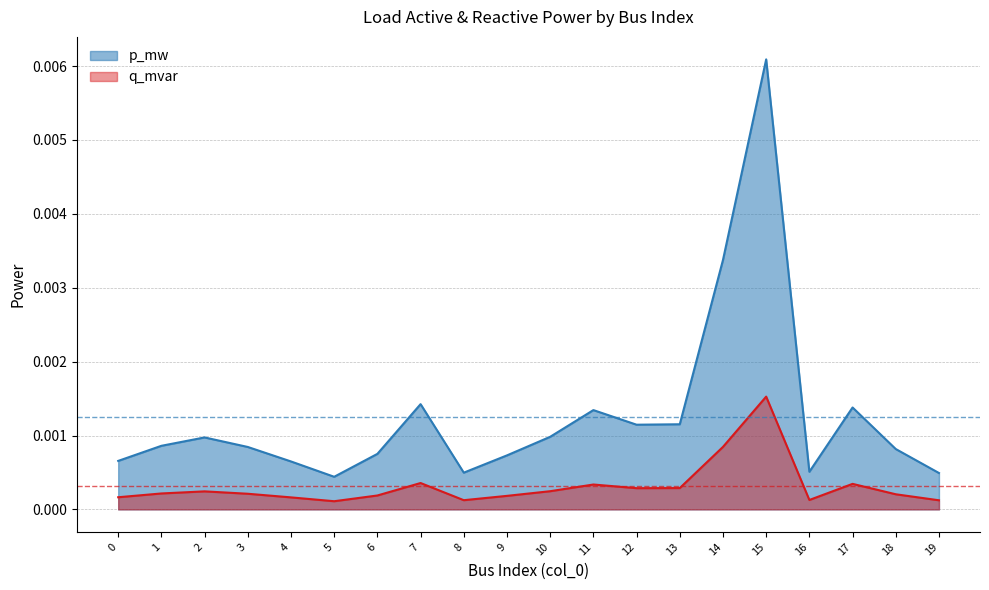

Which label corresponds to the smallest value in the chart?

5